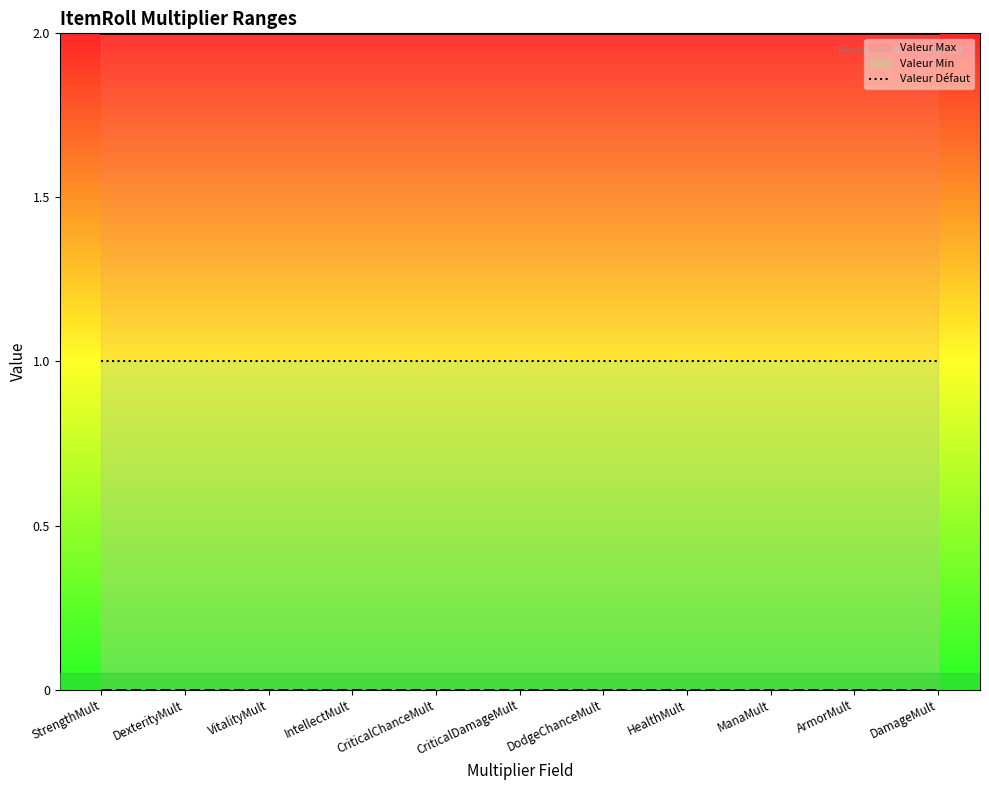

What is the label of the 1st point from the left?

StrengthMult